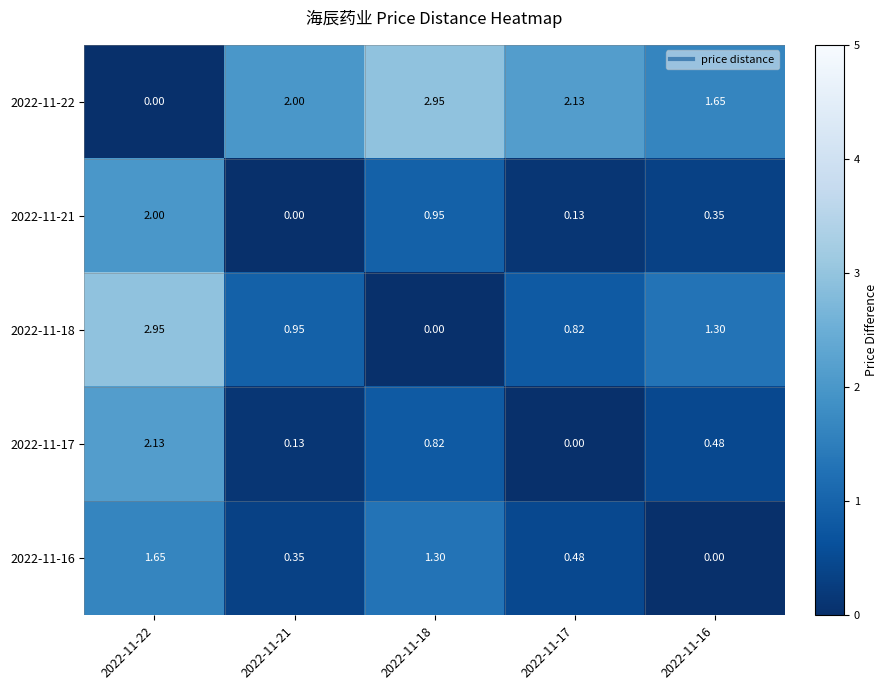

At which category is the sum across all series the highest?

2022-11-22